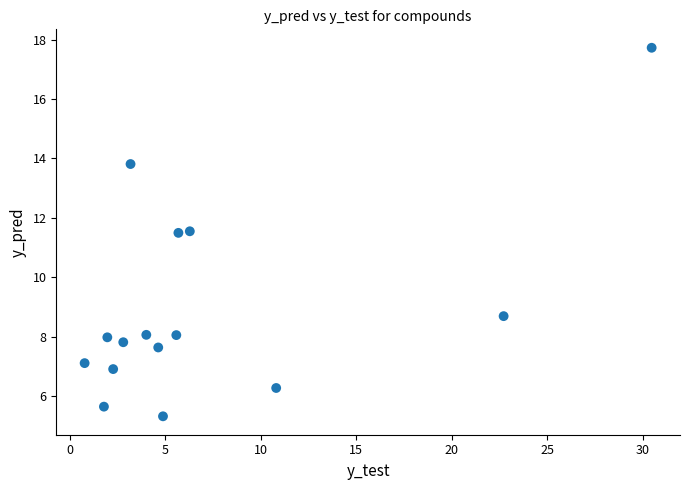

What is the range of Y values (max minus min)?

12.4